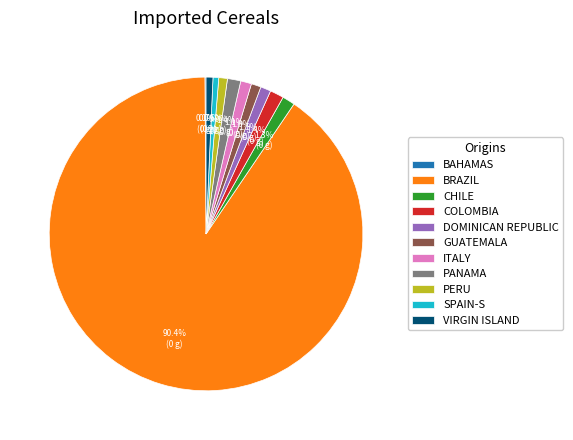

What is the ratio of the value at SPAIN-S to the value at ITALY?

0.5